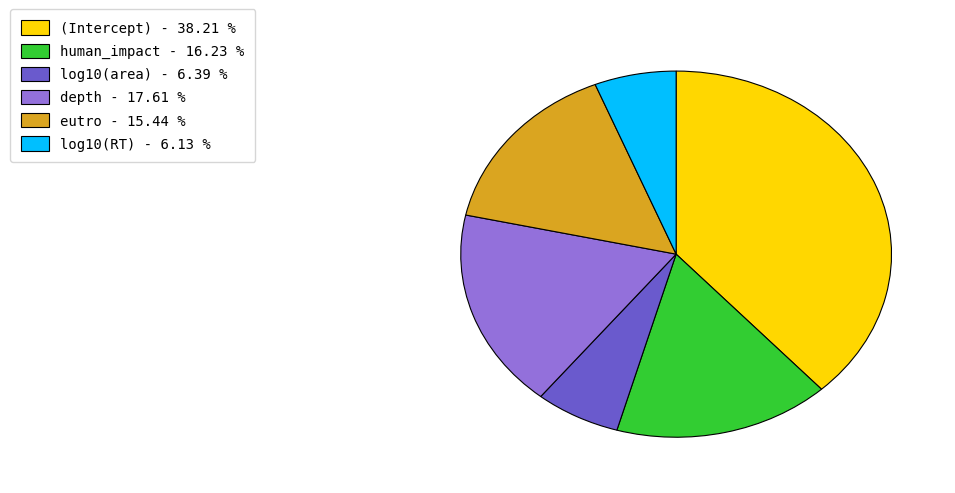

The human_impact slice represents 27% of the pie. True or false?

False